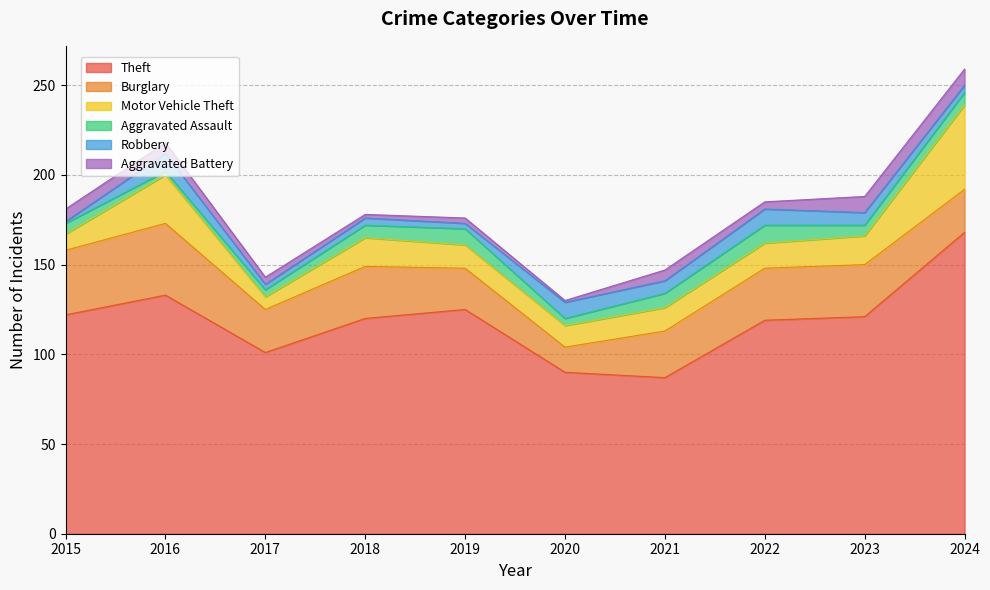

True or false: Aggravated Battery and Theft intersect in this chart.

False